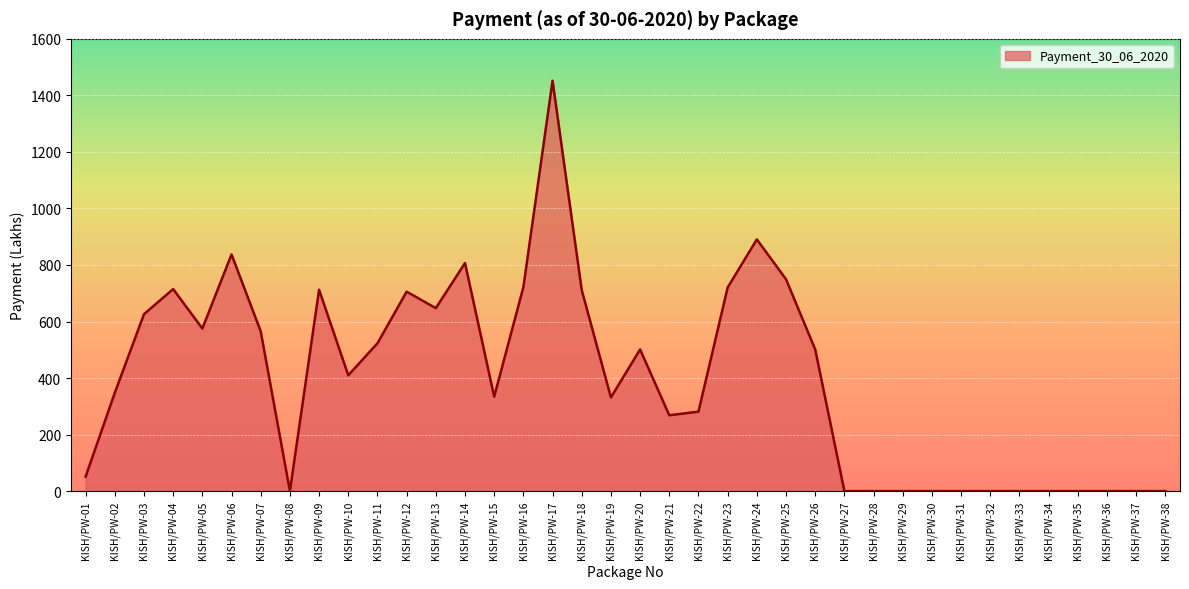

Between KISH/PW-25 and KISH/PW-05, which is larger?

KISH/PW-25